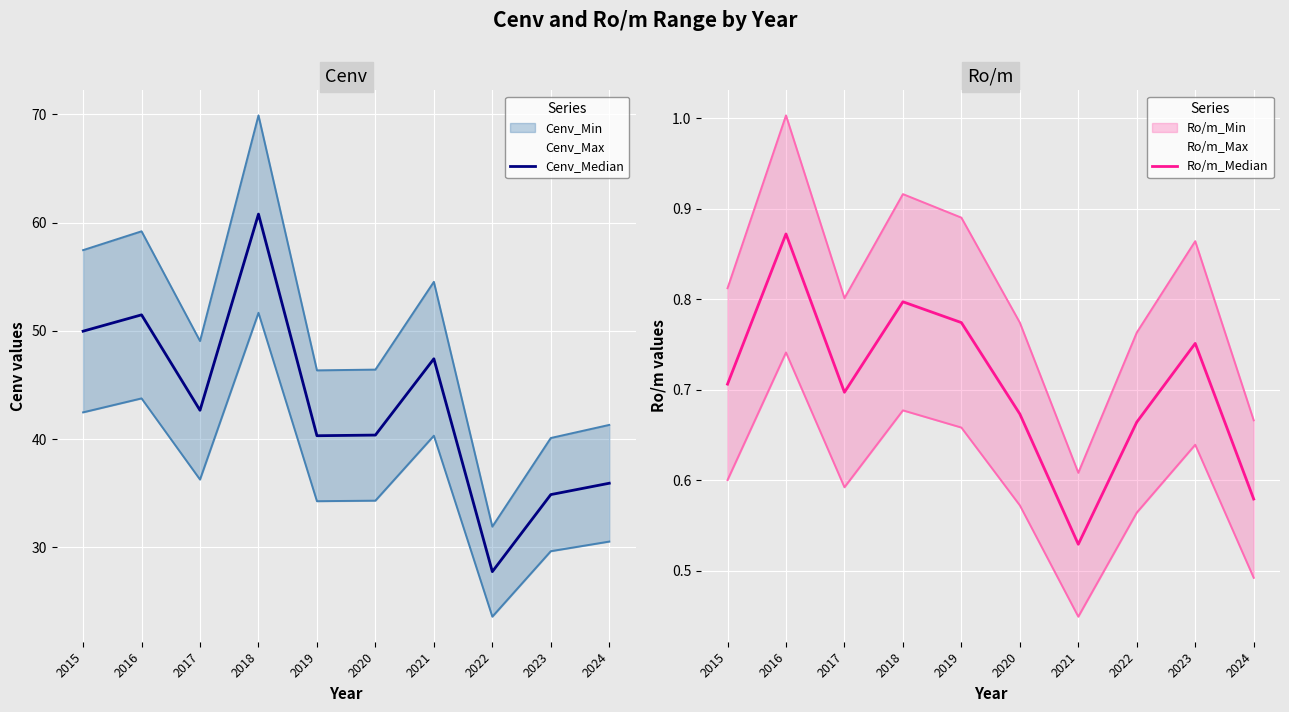

What is the value of the Cenv_Median point at the 4th from the left?

60.8